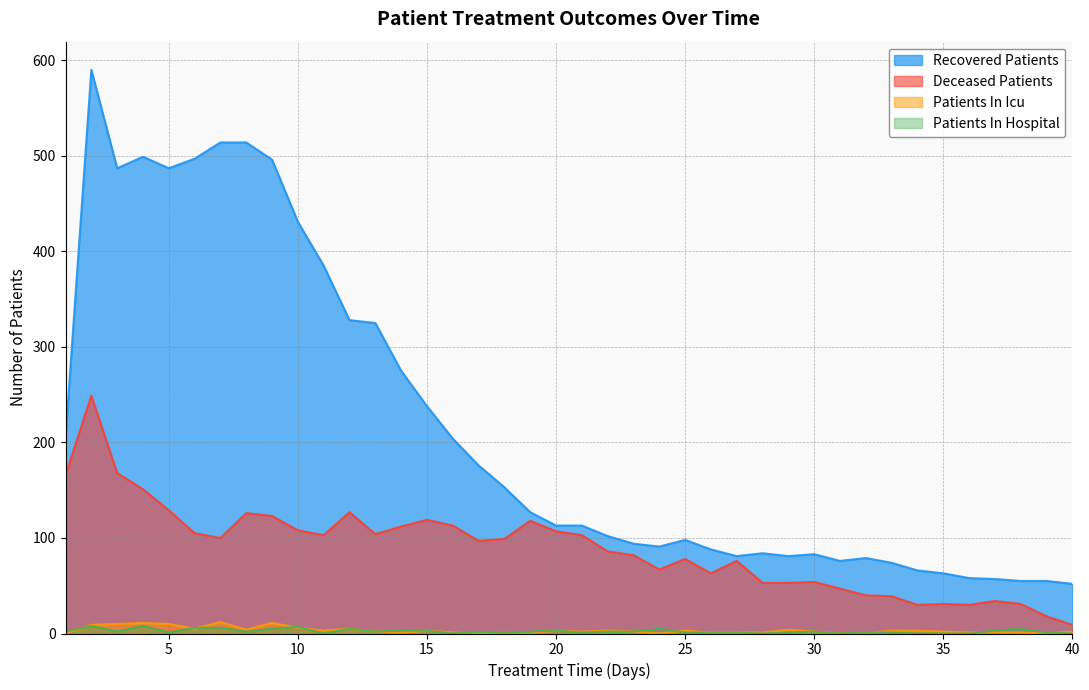

At how many categories does at least one series exceed 495?

6